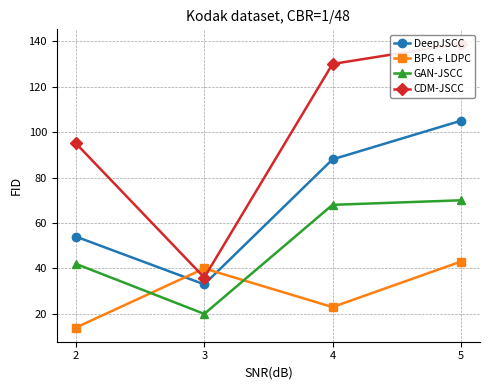

Where is CDM-JSCC nearest to the value 87?

2